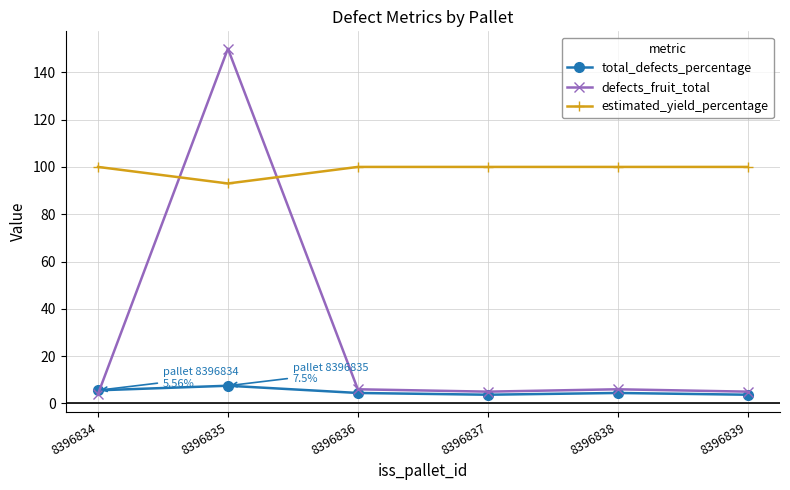

List the series in order of their overall mean, highest first.

estimated_yield_percentage, defects_fruit_total, total_defects_percentage